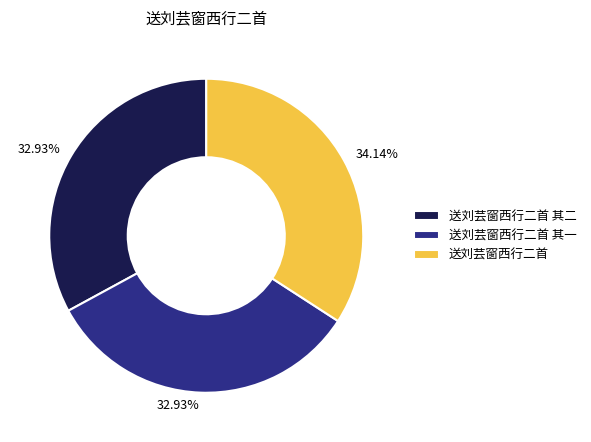

Is the sum of 送刘芸窗西行二首 and 送刘芸窗西行二首 其二 greater than half?

Yes